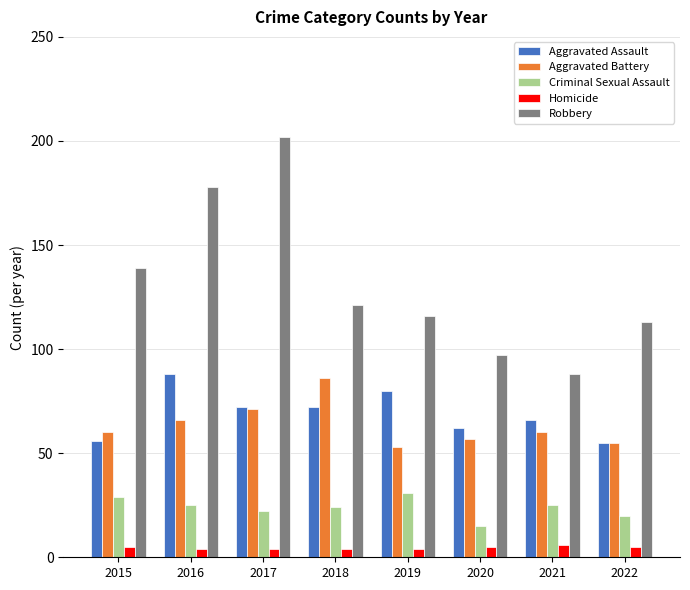

Does the chart contain any negative values?

No